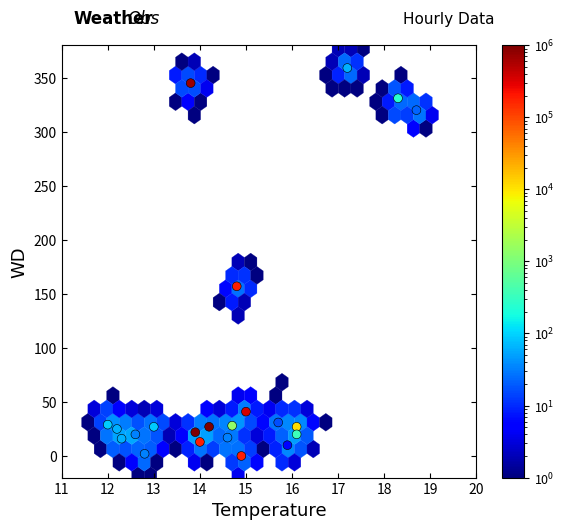

What Y value in the scatter plot is closest to 179?

157